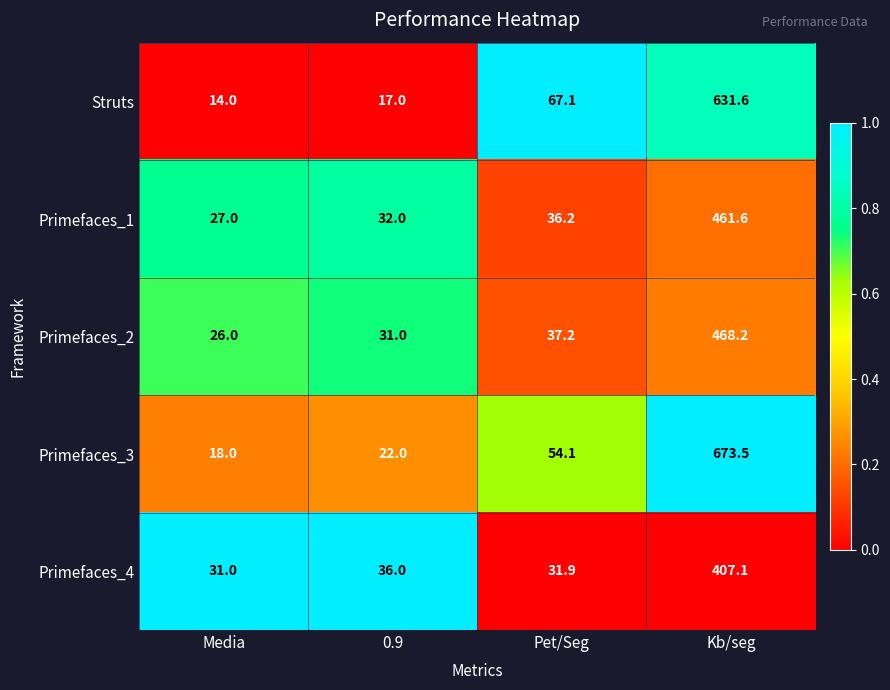

What is the difference between the maximum and minimum values in the Primefaces_1 series?

434.6